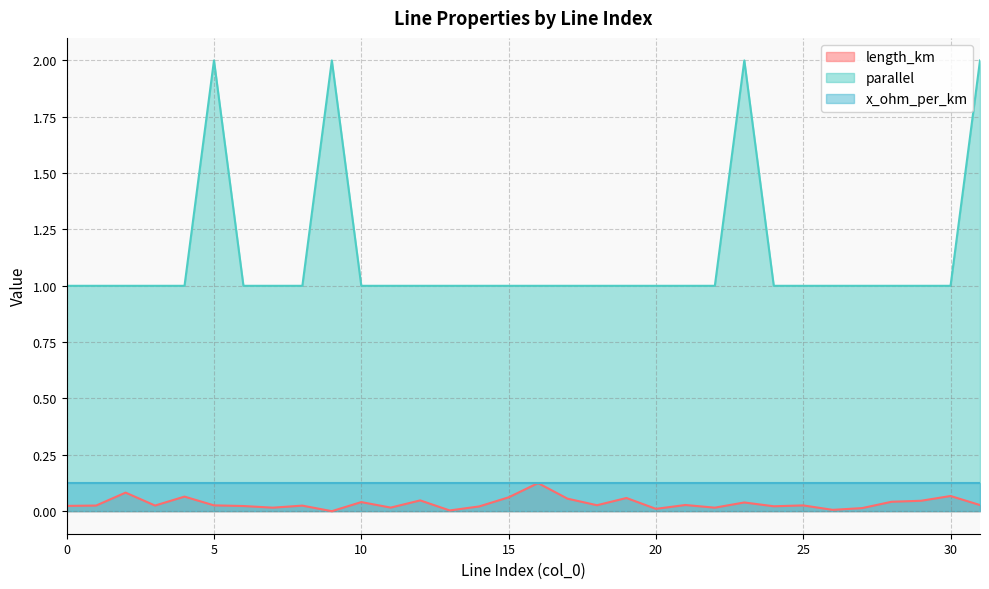

True or false: length_km has a value of 0.1 at 19.

True